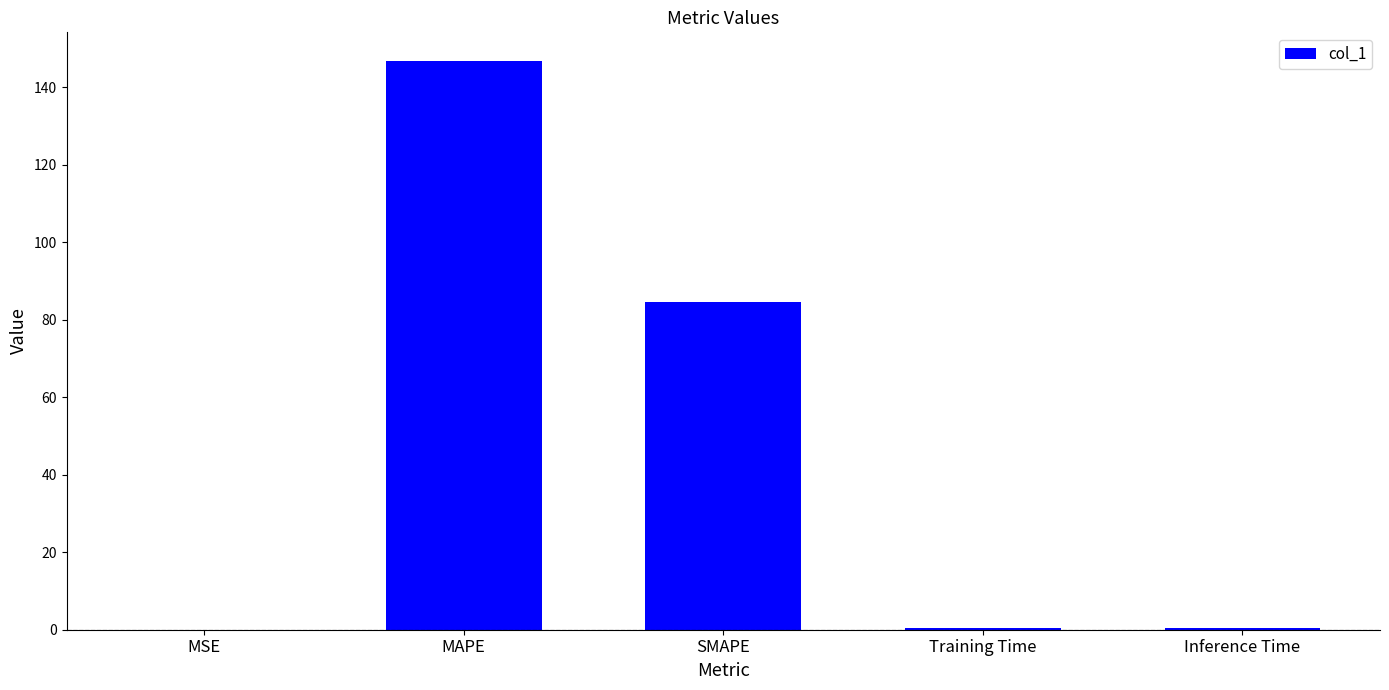

At which label is the value closest to 73?

SMAPE